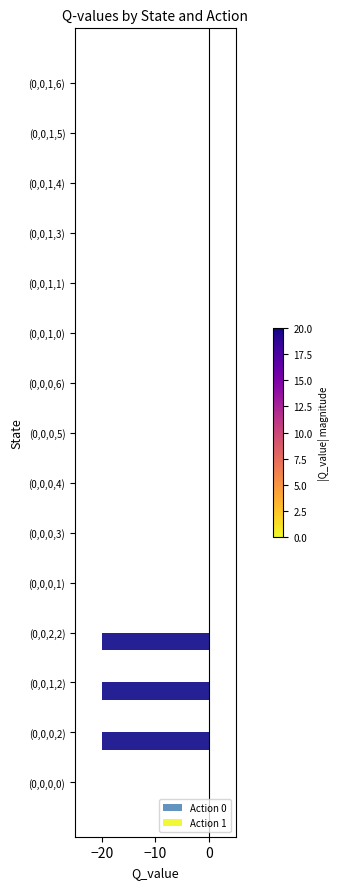

True or false: the data shows 14.0 at (0,0,1,3).

False